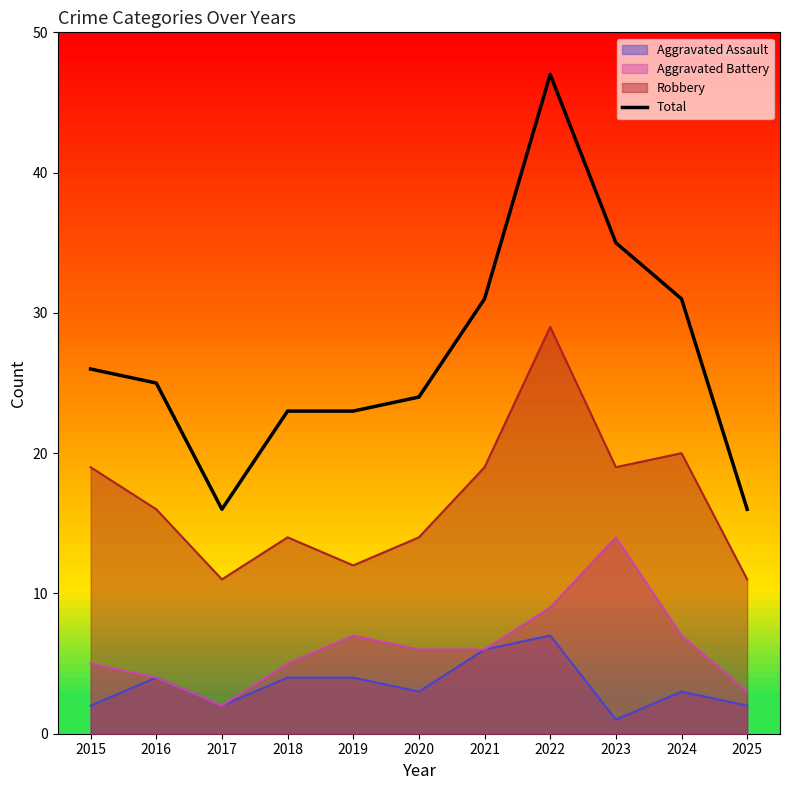

What is the value of the 5th point from the left?

23